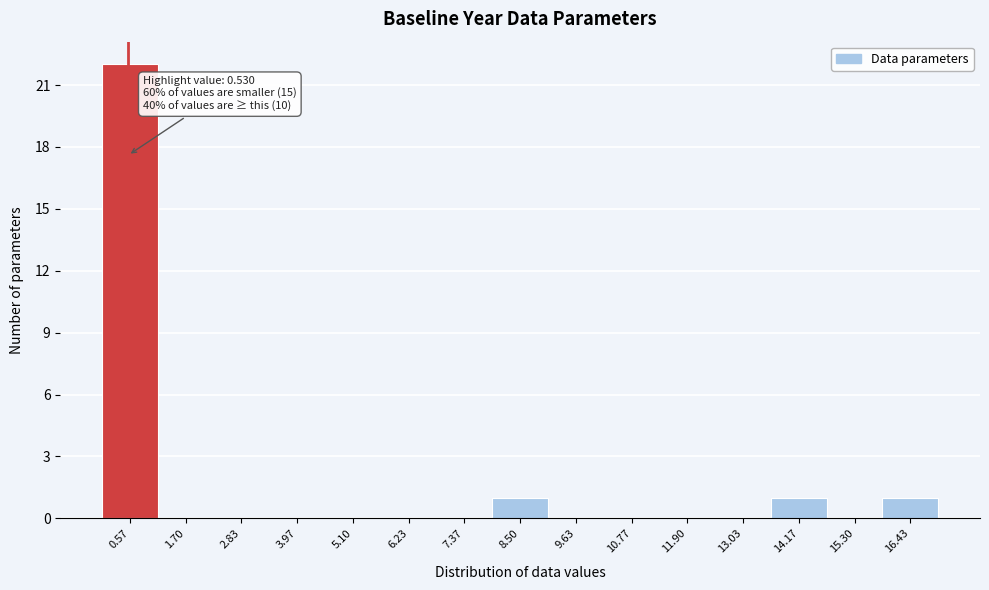

Which range on the x-axis has the tallest bar?

0.0 to 1.2